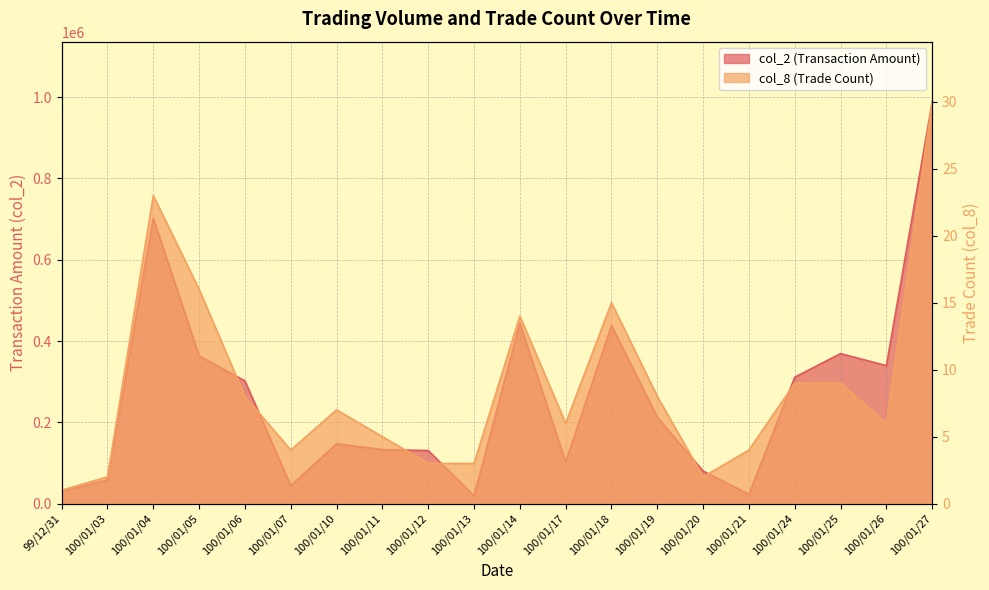

True or false: col_8 and col_2 intersect in this chart.

False